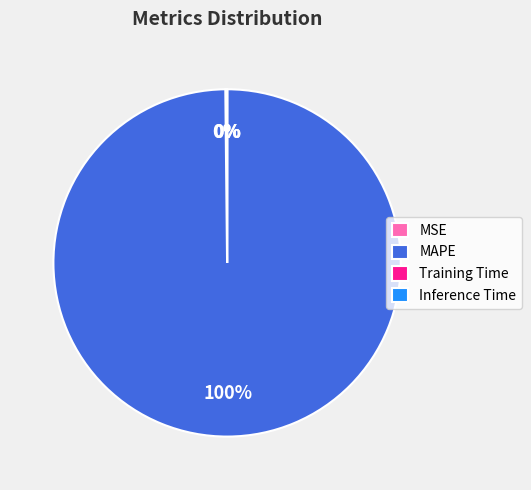

What percentage is the MAPE slice, to the nearest percent?

100%